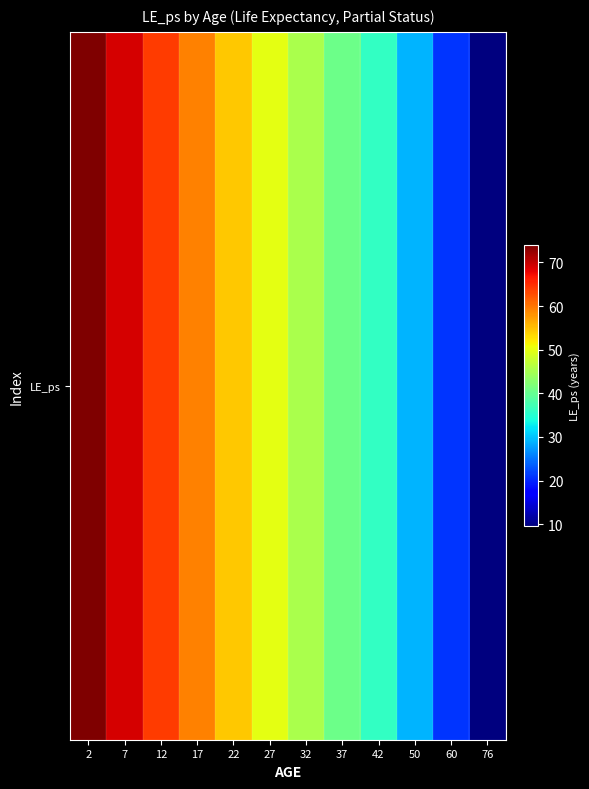

How many data points are above 49?

6